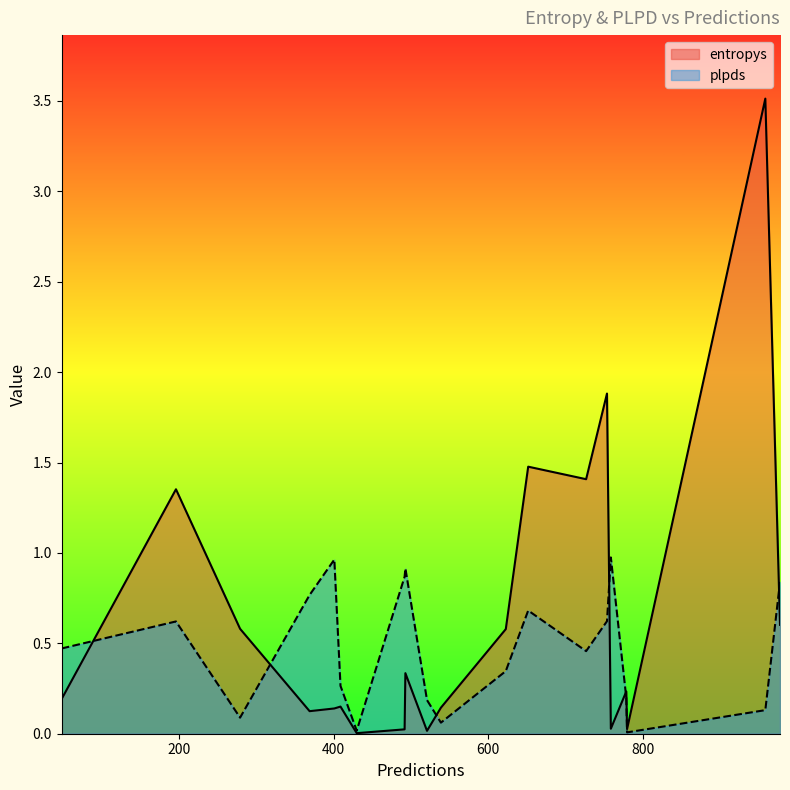

Which series has the largest total across all categories?

entropys